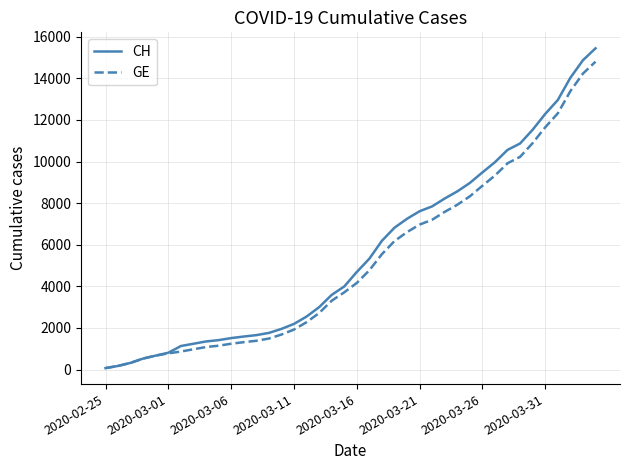

How many lines are shown in the chart?

2